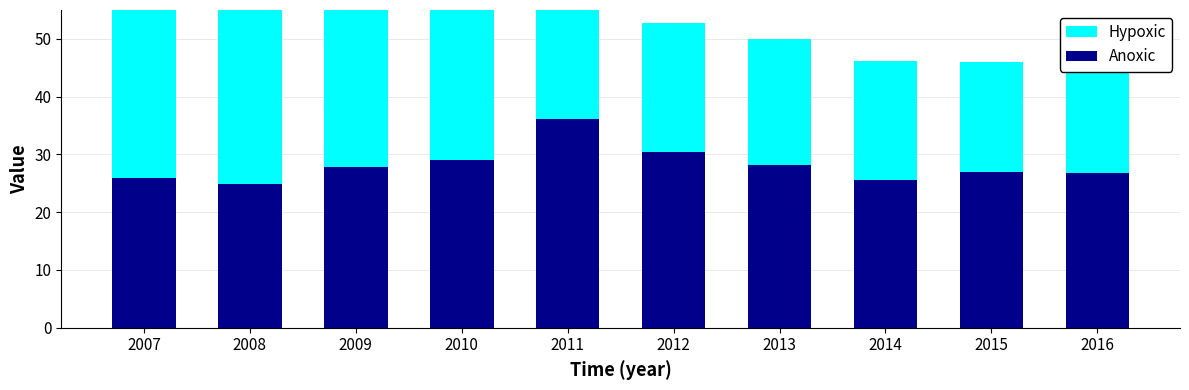

What value does the Hypoxic series have at 2012?

22.4